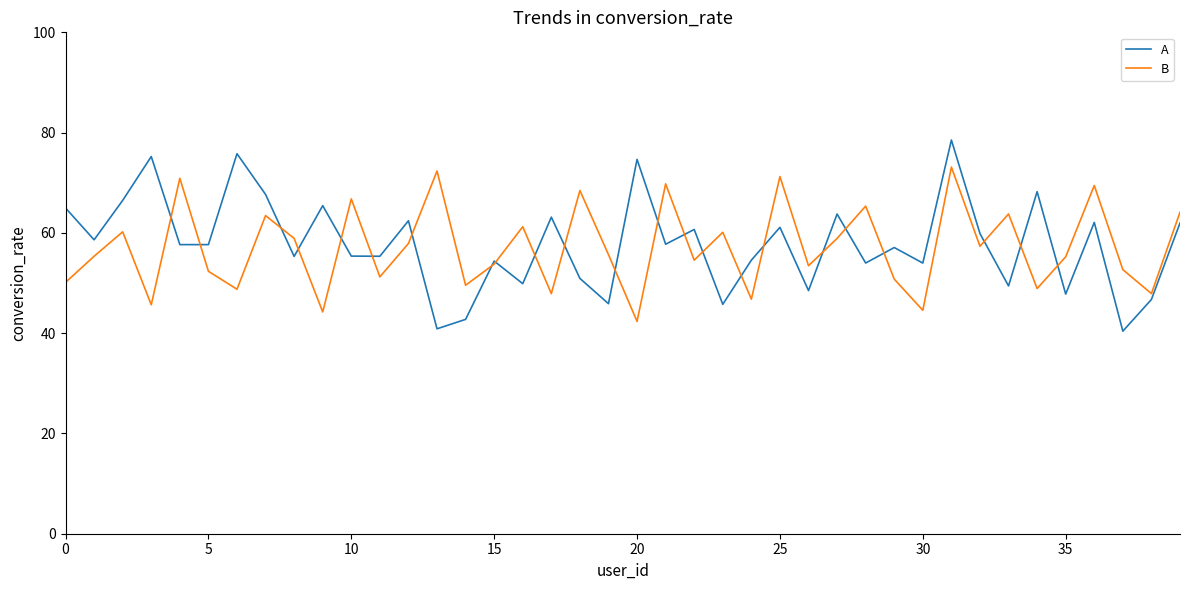

Which series has the largest range (max minus min)?

A